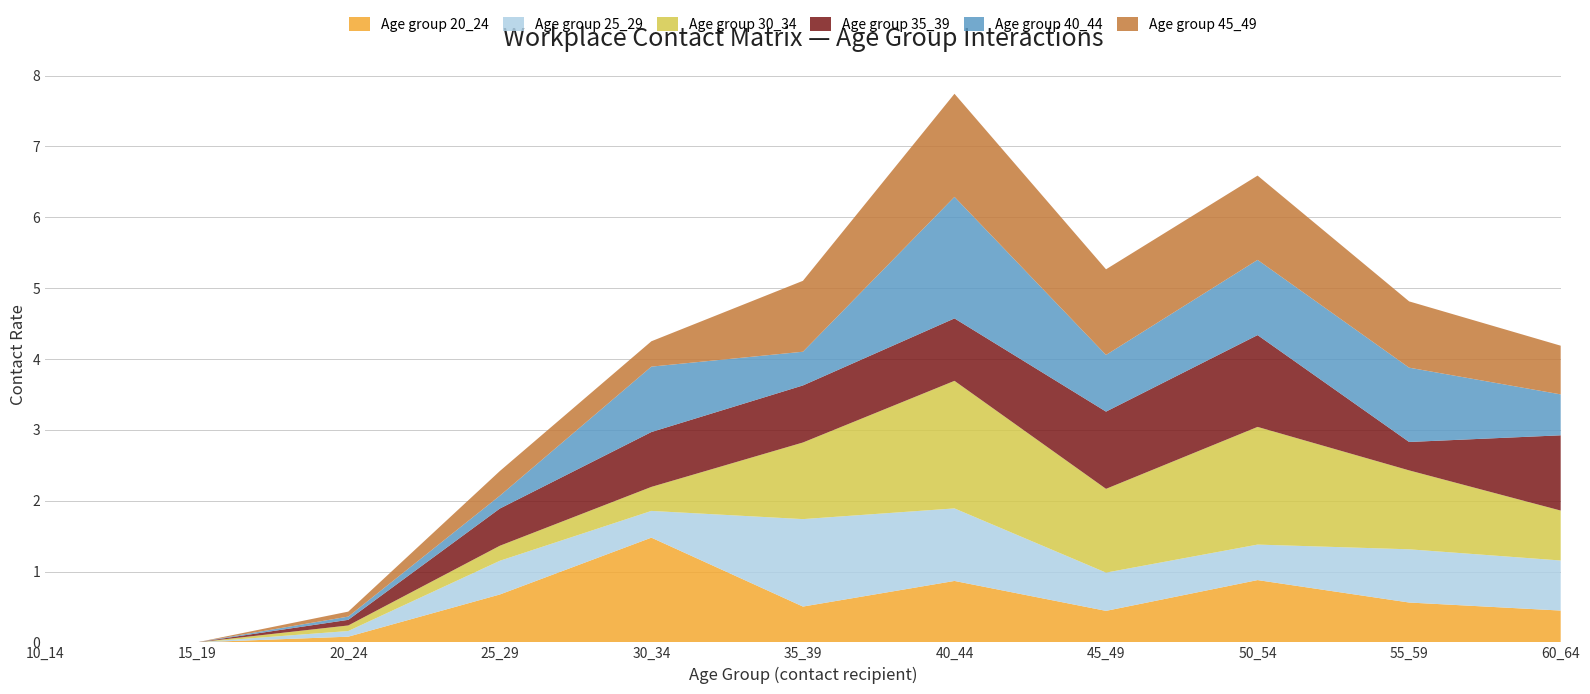

Reading left to right, what are all the values shown in this chart?

20_24: 10_14=0.0	15_19=0.0	20_24=0.1	25_29=0.7	30_34=1.5	35_39=0.5	40_44=0.9	45_49=0.4	50_54=0.9	55_59=0.6	60_64=0.4
25_29: 10_14=0.0	15_19=0.0	20_24=0.1	25_29=0.5	30_34=0.4	35_39=1.2	40_44=1.0	45_49=0.5	50_54=0.5	55_59=0.8	60_64=0.7
30_34: 10_14=0.0	15_19=0.0	20_24=0.1	25_29=0.2	30_34=0.3	35_39=1.1	40_44=1.8	45_49=1.2	50_54=1.7	55_59=1.1	60_64=0.7
35_39: 10_14=0.0	15_19=0.0	20_24=0.1	25_29=0.5	30_34=0.8	35_39=0.8	40_44=0.9	45_49=1.1	50_54=1.3	55_59=0.4	60_64=1.1
40_44: 10_14=0.0	15_19=0.0	20_24=0.0	25_29=0.2	30_34=0.9	35_39=0.5	40_44=1.7	45_49=0.8	50_54=1.1	55_59=1.0	60_64=0.6
45_49: 10_14=0.0	15_19=0.0	20_24=0.1	25_29=0.3	30_34=0.4	35_39=1.0	40_44=1.5	45_49=1.2	50_54=1.2	55_59=0.9	60_64=0.7